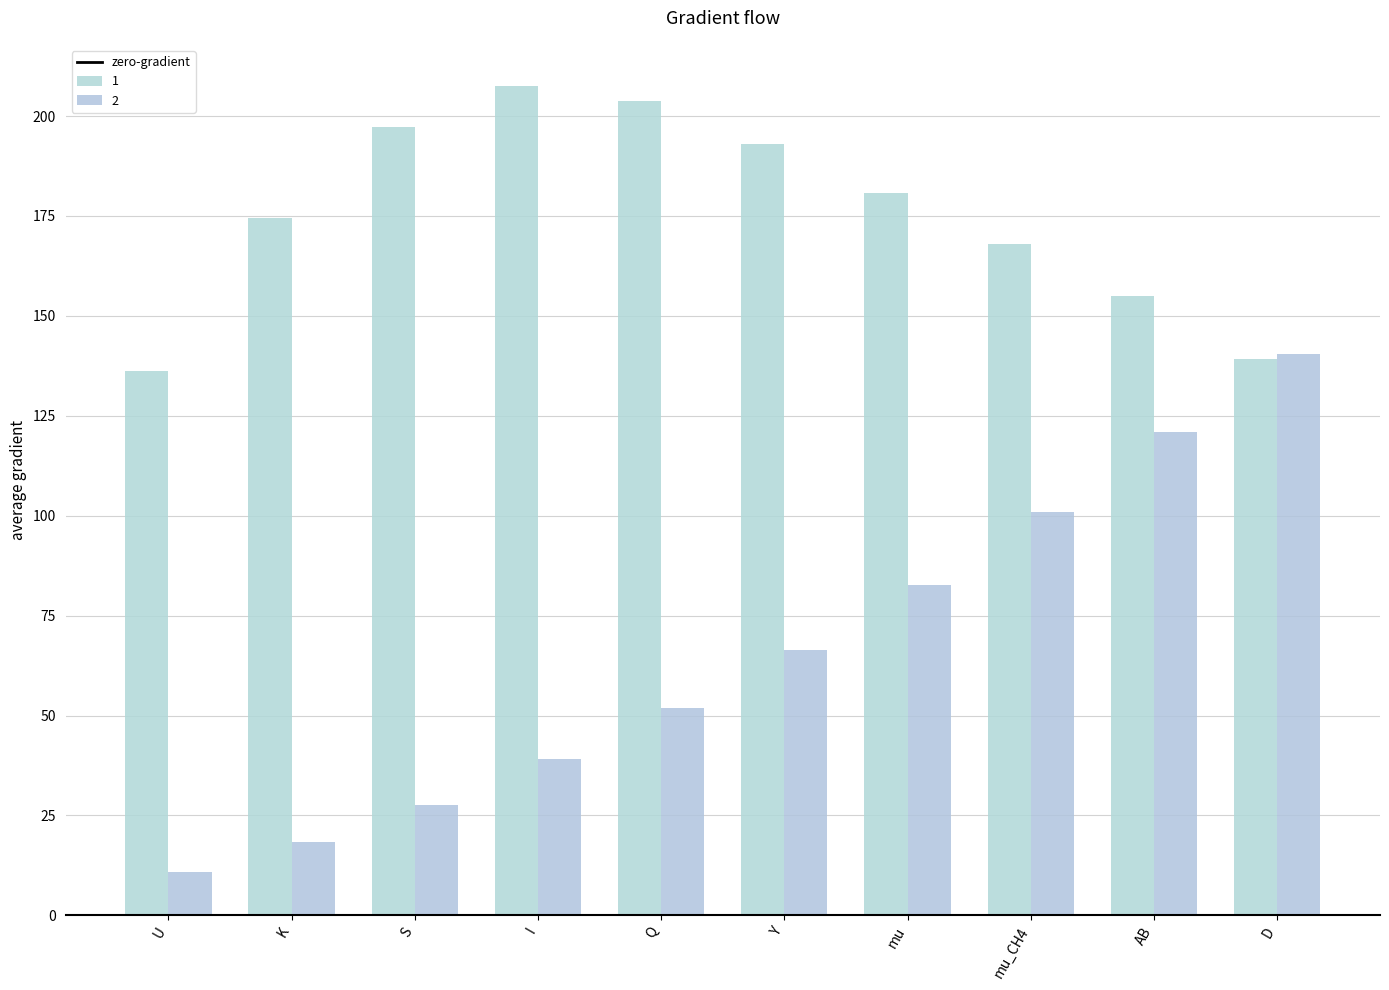

How many series are shown in this chart?

2